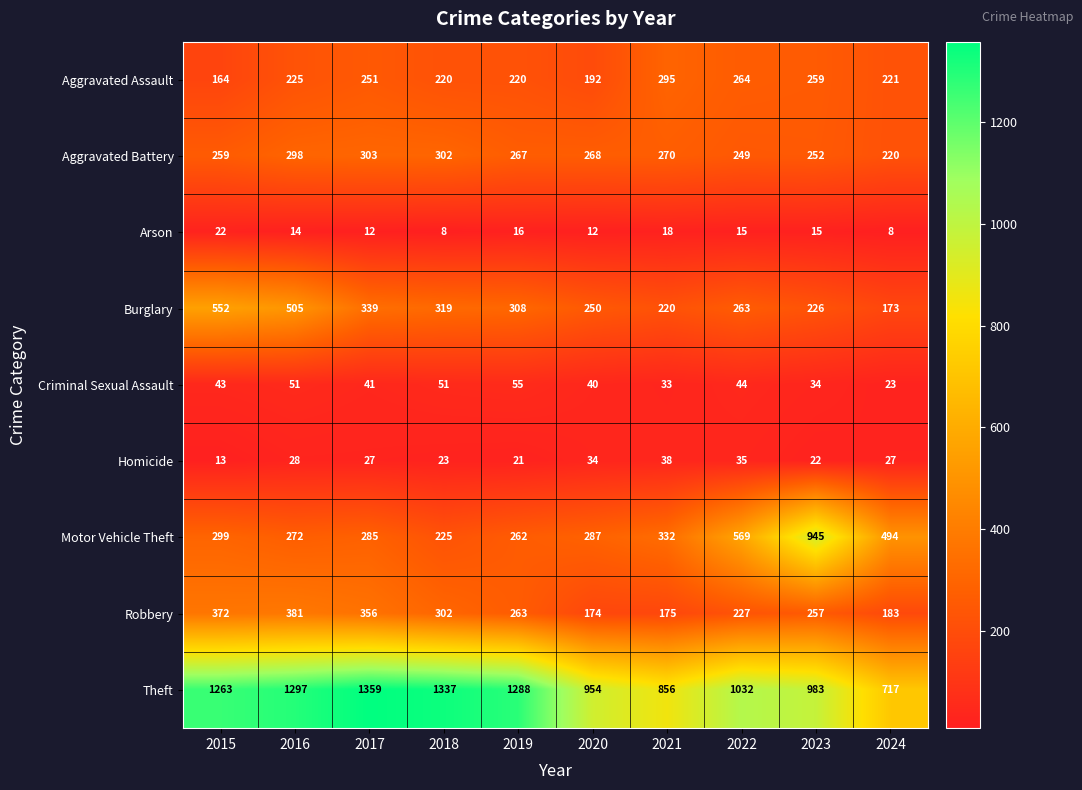

What is the smallest value displayed?

8